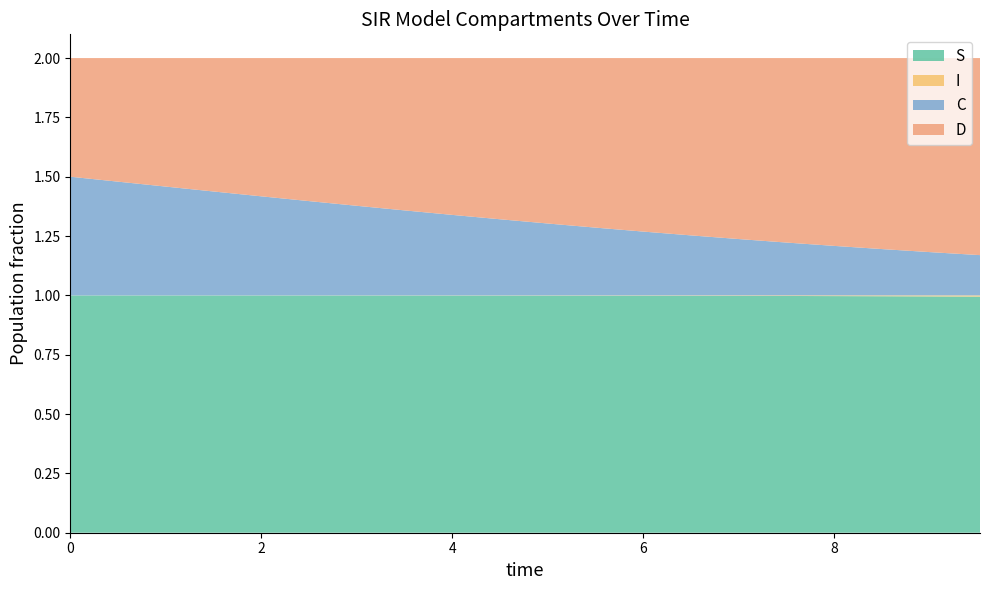

Reading left to right, list all the values displayed in this chart.

S: 0.0=1.0	0.5016722408026756=1.0	1.0033444816053512=1.0	1.5050167224080266=1.0	2.0066889632107023=1.0	2.508361204013378=1.0	3.0100334448160533=1.0	3.511705685618729=1.0	4.013377926421405=1.0	4.51505016722408=1.0	5.016722408026756=1.0	5.518394648829432=1.0	6.020066889632107=1.0	6.521739130434782=1.0	7.023411371237458=1.0	7.525083612040134=1.0	8.02675585284281=1.0	8.528428093645484=1.0	9.03010033444816=1.0	9.531772575250836=1.0
I: 0.0=0.0	0.5016722408026756=0.0	1.0033444816053512=0.0	1.5050167224080266=0.0	2.0066889632107023=0.0	2.508361204013378=0.0	3.0100334448160533=0.0	3.511705685618729=0.0	4.013377926421405=0.0	4.51505016722408=0.0	5.016722408026756=0.0	5.518394648829432=0.0	6.020066889632107=0.0	6.521739130434782=0.0	7.023411371237458=0.0	7.525083612040134=0.0	8.02675585284281=0.0	8.528428093645484=0.0	9.03010033444816=0.0	9.531772575250836=0.0
C: 0.0=0.5	0.5016722408026756=0.5	1.0033444816053512=0.5	1.5050167224080266=0.4	2.0066889632107023=0.4	2.508361204013378=0.4	3.0100334448160533=0.4	3.511705685618729=0.4	4.013377926421405=0.3	4.51505016722408=0.3	5.016722408026756=0.3	5.518394648829432=0.3	6.020066889632107=0.3	6.521739130434782=0.3	7.023411371237458=0.2	7.525083612040134=0.2	8.02675585284281=0.2	8.528428093645484=0.2	9.03010033444816=0.2	9.531772575250836=0.2
D: 0.0=0.5	0.5016722408026756=0.5	1.0033444816053512=0.5	1.5050167224080266=0.6	2.0066889632107023=0.6	2.508361204013378=0.6	3.0100334448160533=0.6	3.511705685618729=0.6	4.013377926421405=0.7	4.51505016722408=0.7	5.016722408026756=0.7	5.518394648829432=0.7	6.020066889632107=0.7	6.521739130434782=0.7	7.023411371237458=0.8	7.525083612040134=0.8	8.02675585284281=0.8	8.528428093645484=0.8	9.03010033444816=0.8	9.531772575250836=0.8